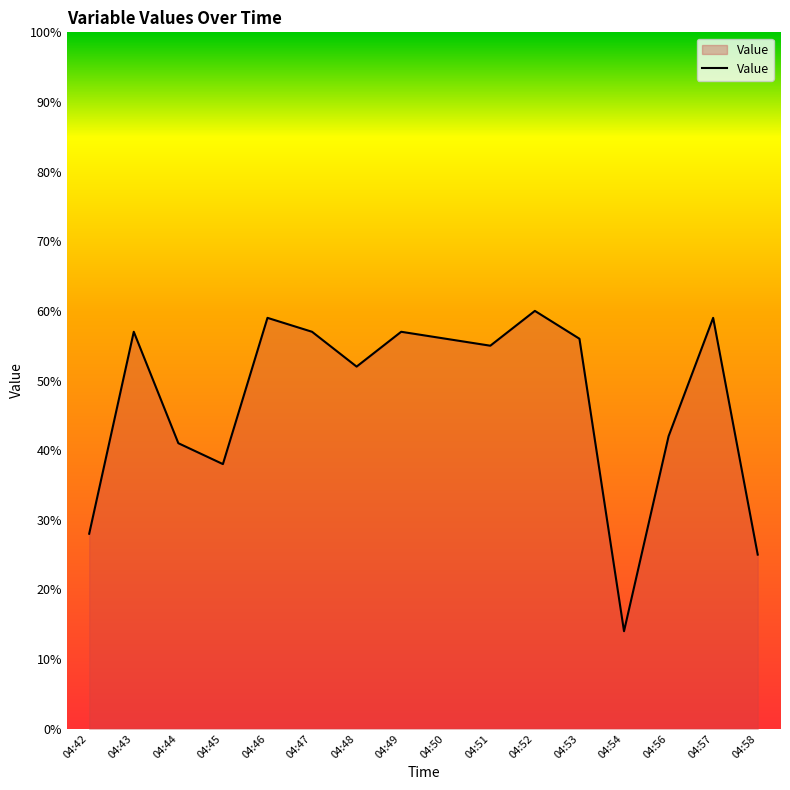

The chart shows a value of 5 at 04:58. True or false?

False